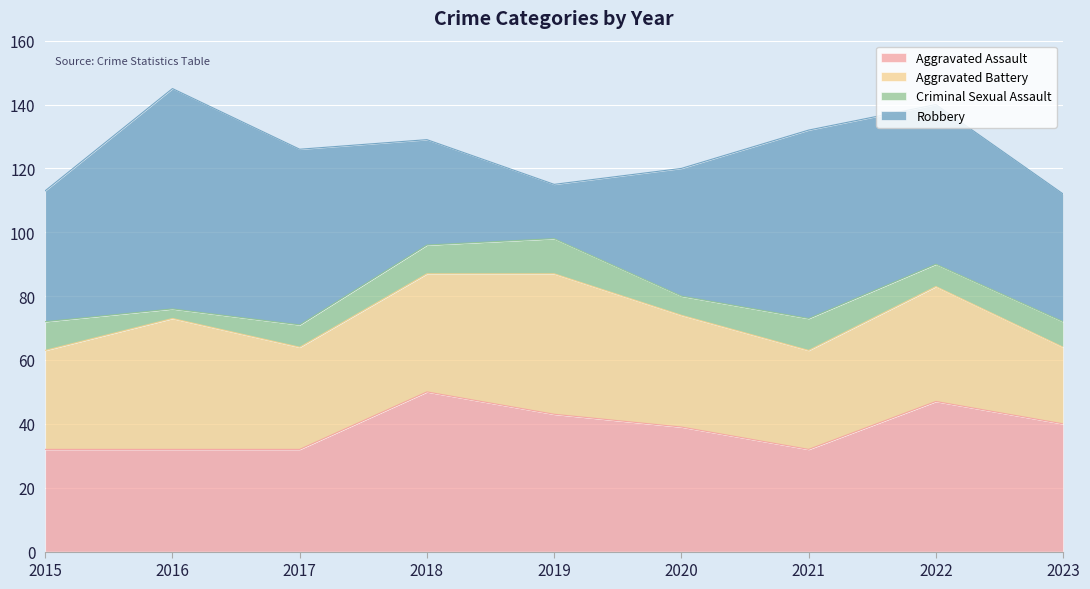

Between which two adjacent categories do Aggravated Assault and Robbery first intersect?

2017 and 2018